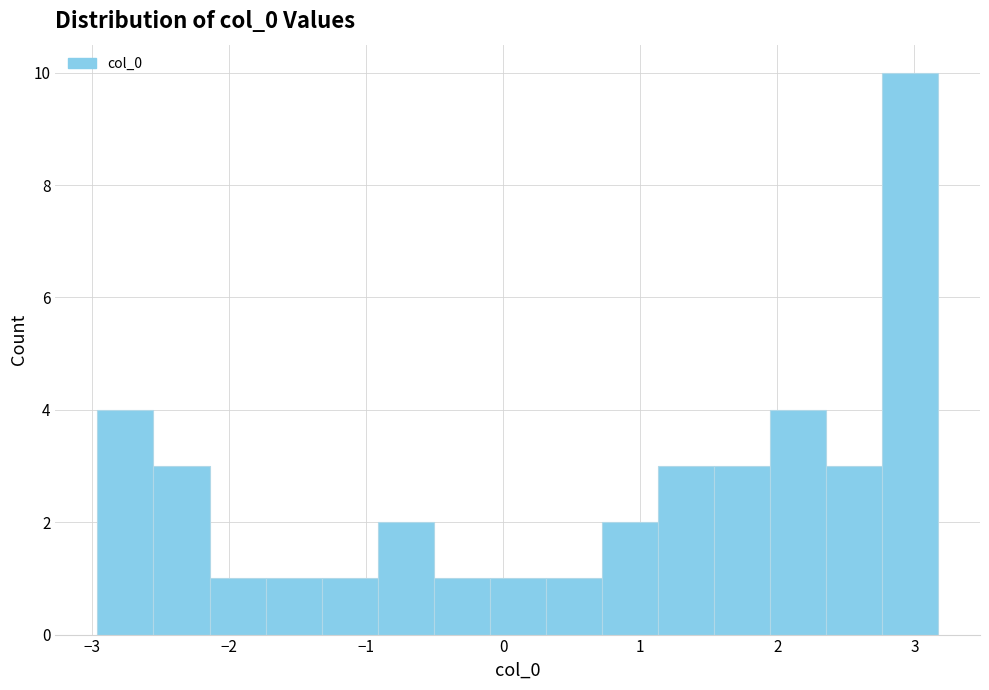

Reading left to right, transcribe this chart: for each bar, give the range it covers on the x-axis and its height. Neither the bar edges nor the heights are printed on the chart, so give them approximately, as read against the axes.

-3.0 to -2.6: 4
-2.6 to -2.1: 3
-2.1 to -1.7: 1
-1.7 to -1.3: 1
-1.3 to -0.9: 1
-0.9 to -0.5: 2
-0.5 to -0.1: 1
-0.1 to 0.3: 1
0.3 to 0.7: 1
0.7 to 1.1: 2
1.1 to 1.5: 3
1.5 to 1.9: 3
1.9 to 2.4: 4
2.4 to 2.8: 3
2.8 to 3.2: 10